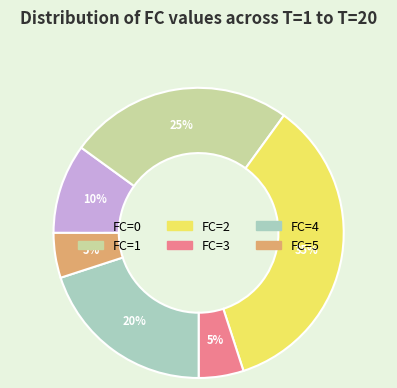

Is the sum of FC=1 and FC=2 greater than half?

Yes